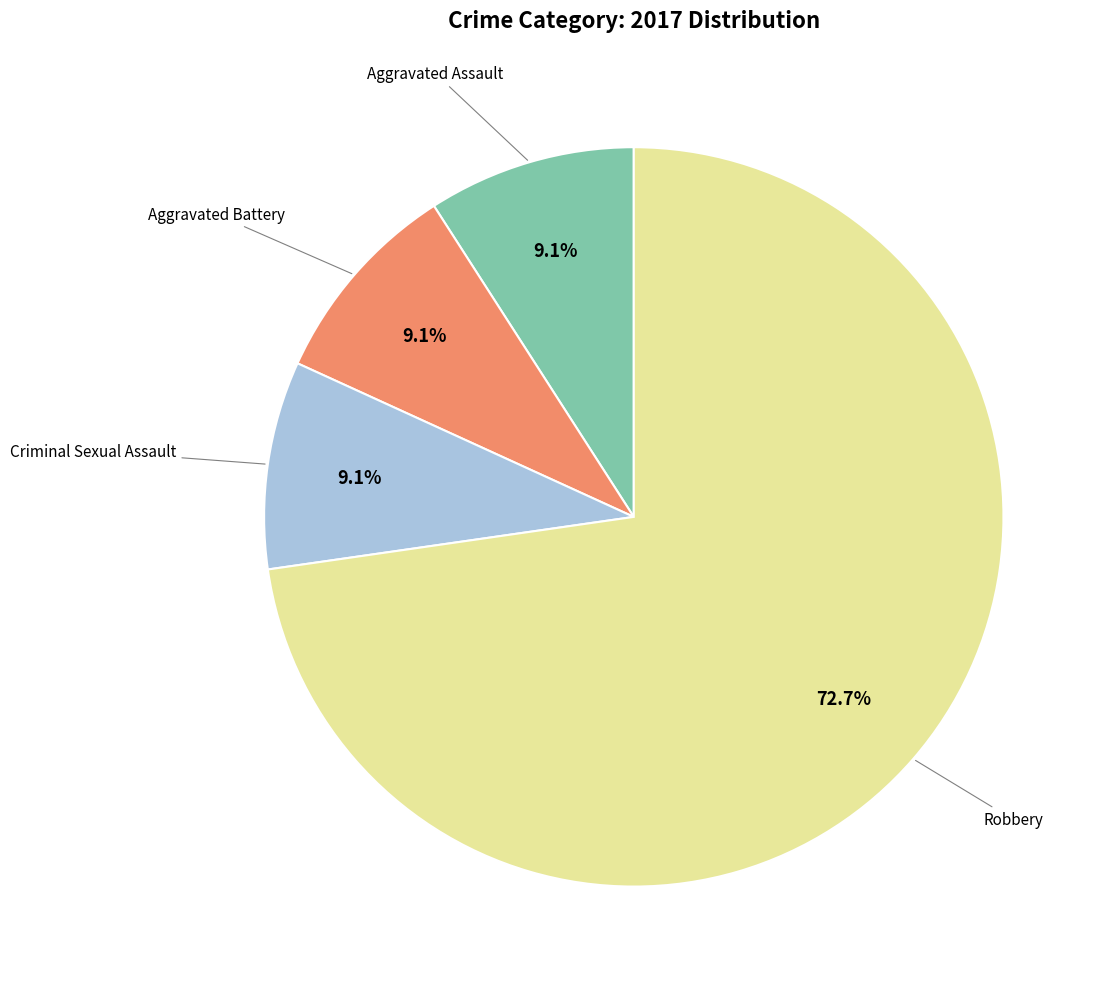

How many slices are in this pie chart?

4